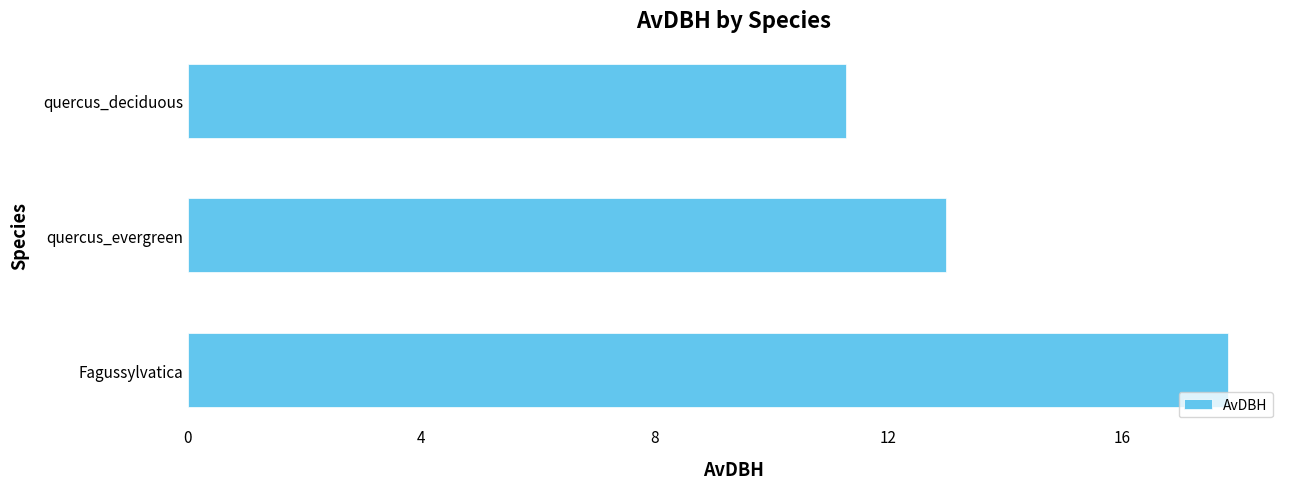

At which category does the chart reach its minimum across all series?

quercus_deciduous